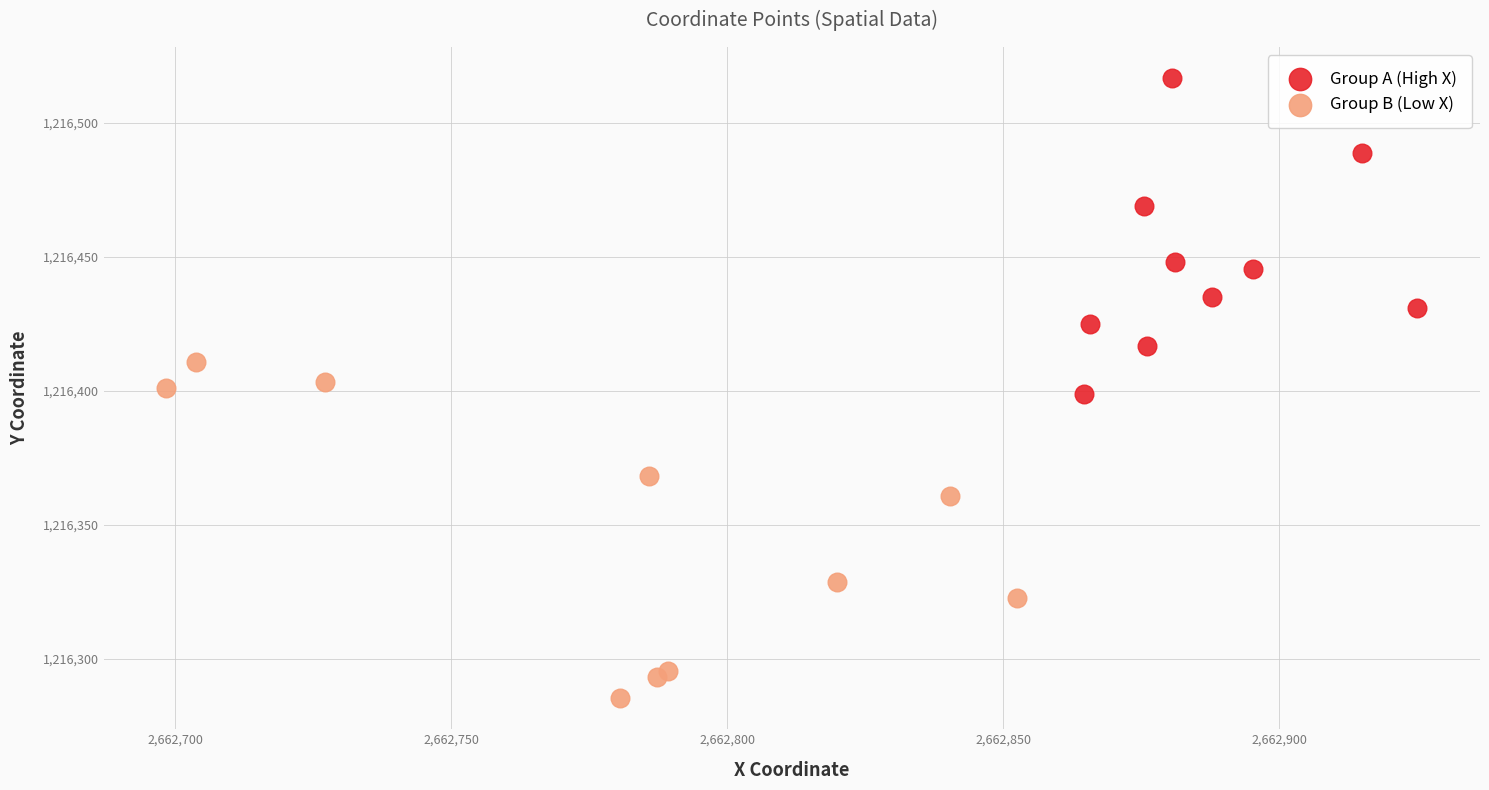

Which series reaches the minimum Y coordinate?

Group B (Low X)